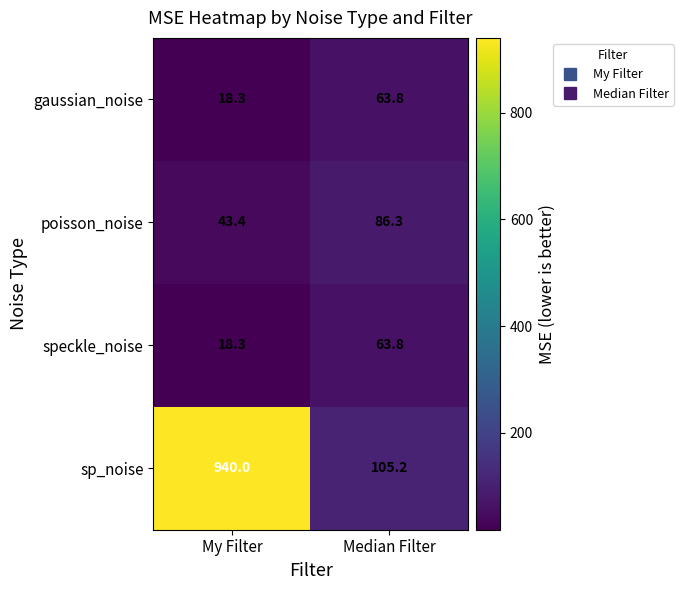

Which label corresponds to the largest value in the chart?

My Filter